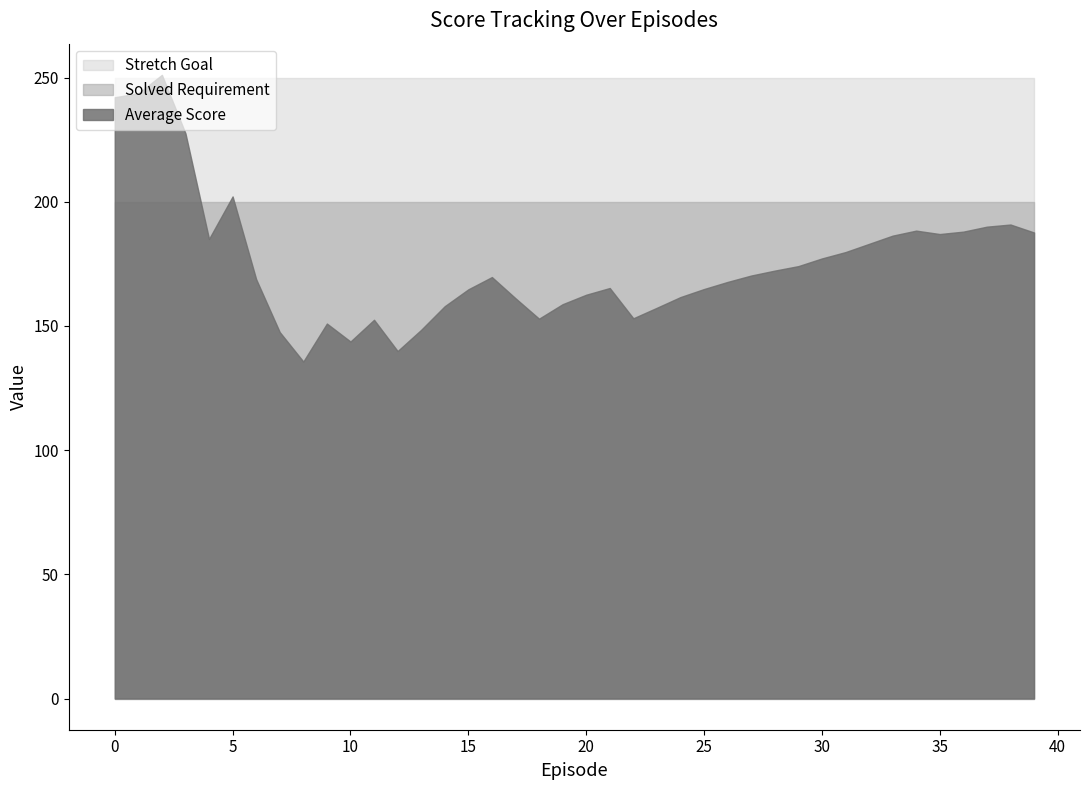

True or false: Solved Requirement has a value of 299.9 at 23.

False